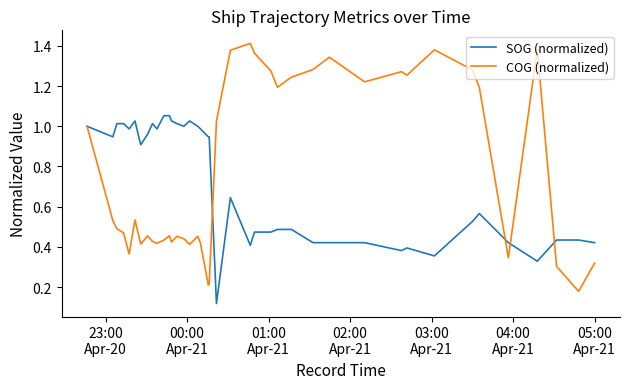

List the series in order of their peak value, lowest first.

SOG (normalized), COG (normalized)